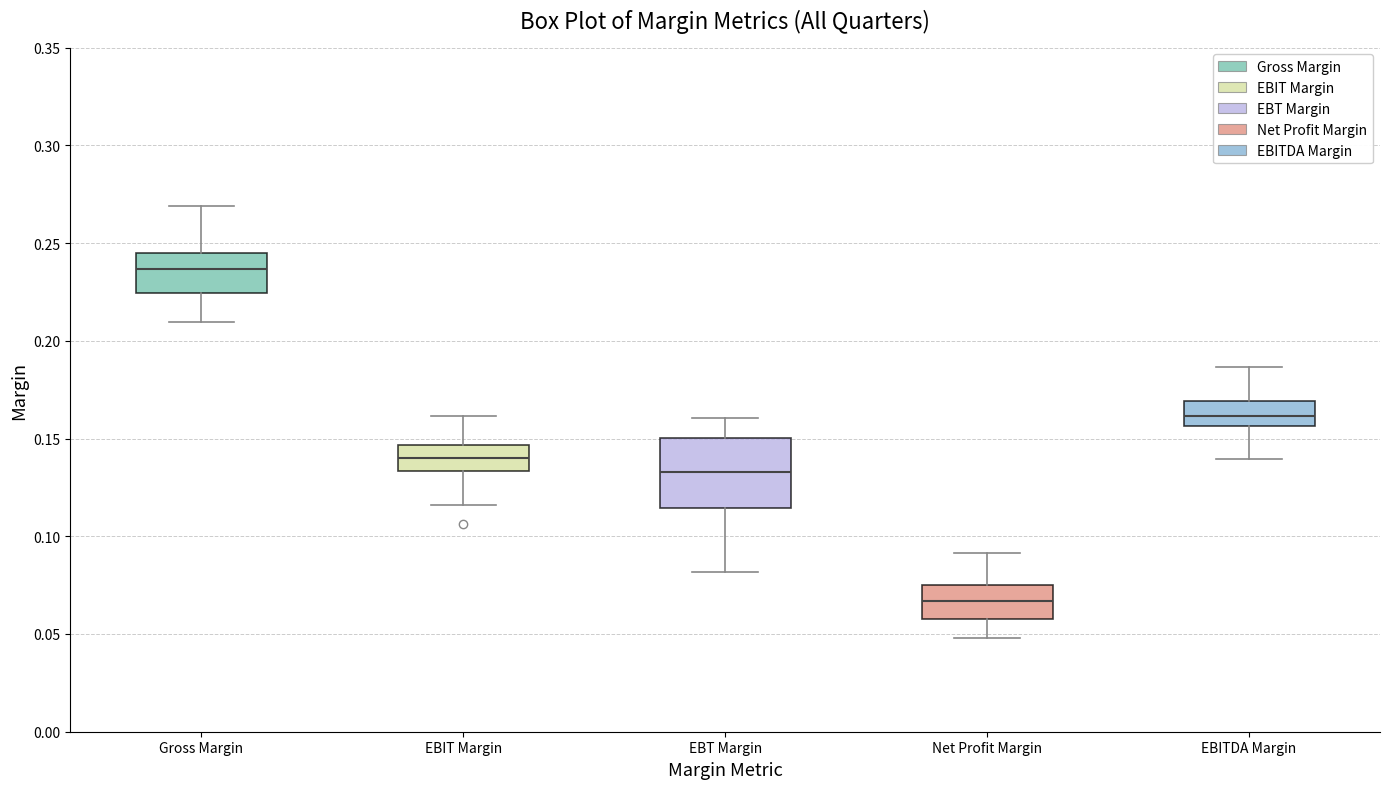

Reading left to right, read every box against the y-axis: the position of its median line, the range the box covers, and the ends of its whiskers. The values are not printed on the chart, so give them approximately, as read against the axis.

Gross Margin: median 0.235, box 0.225 to 0.245, whiskers 0.210 to 0.270
EBIT Margin: median 0.140, box 0.135 to 0.145, whiskers 0.115 to 0.160
EBT Margin: median 0.135, box 0.115 to 0.150, whiskers 0.080 to 0.160
Net Profit Margin: median 0.065, box 0.060 to 0.075, whiskers 0.050 to 0.090
EBITDA Margin: median 0.160, box 0.155 to 0.170, whiskers 0.140 to 0.185